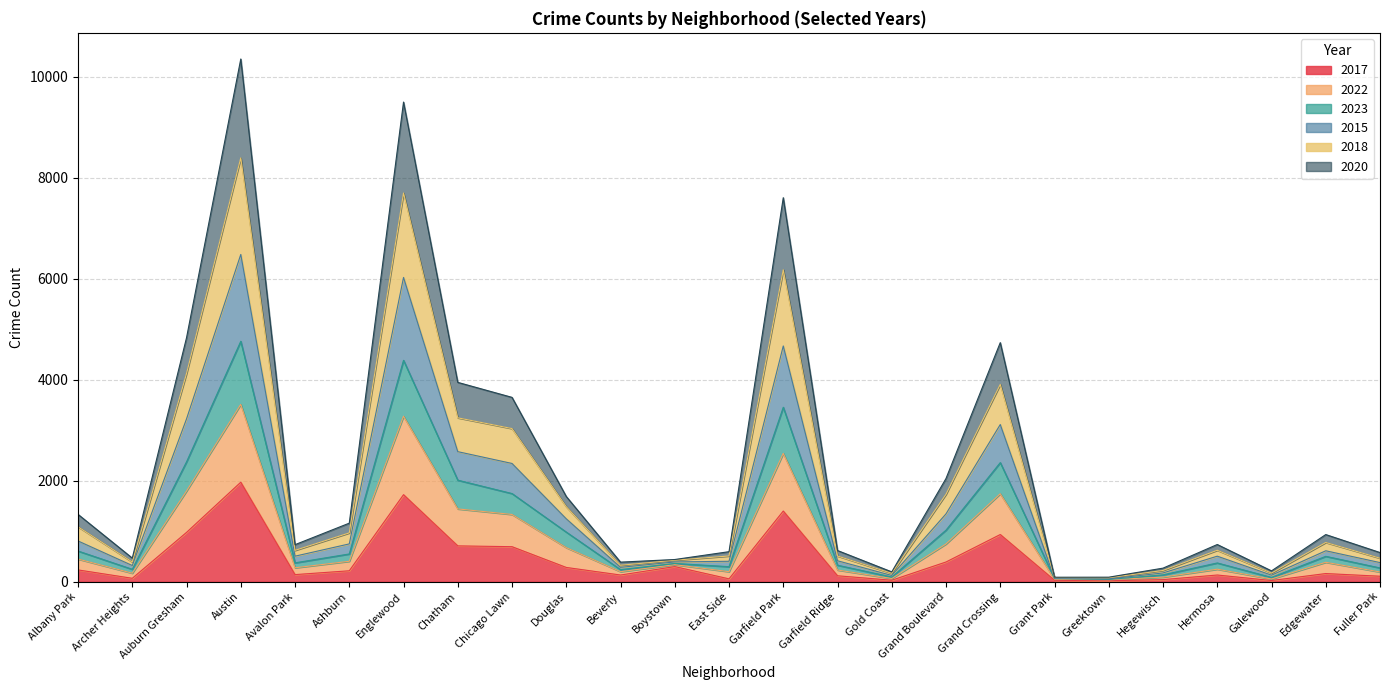

Which category has the highest value in the 2017 series?

Austin